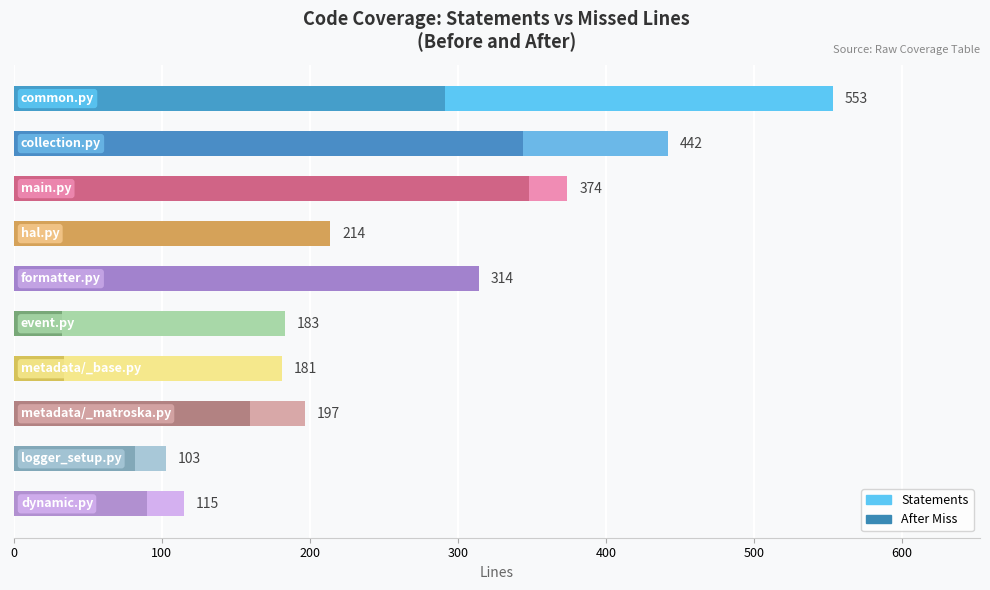

Count the number of data series in this chart.

2